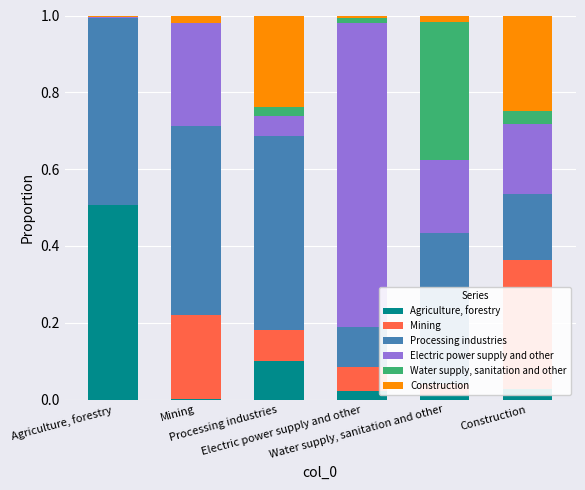

Does the chart contain stacked bars?

Yes